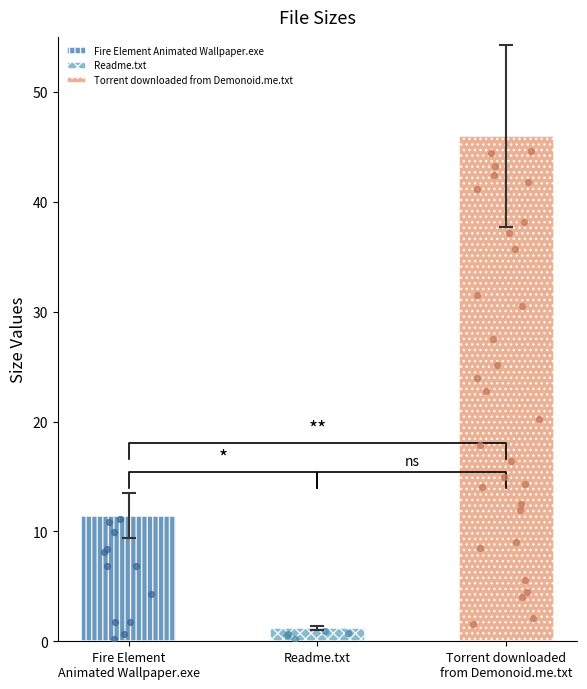

Which has a higher value, Fire Element Animated Wallpaper.exe or Torrent downloaded from Demonoid.me.txt?

Torrent downloaded from Demonoid.me.txt